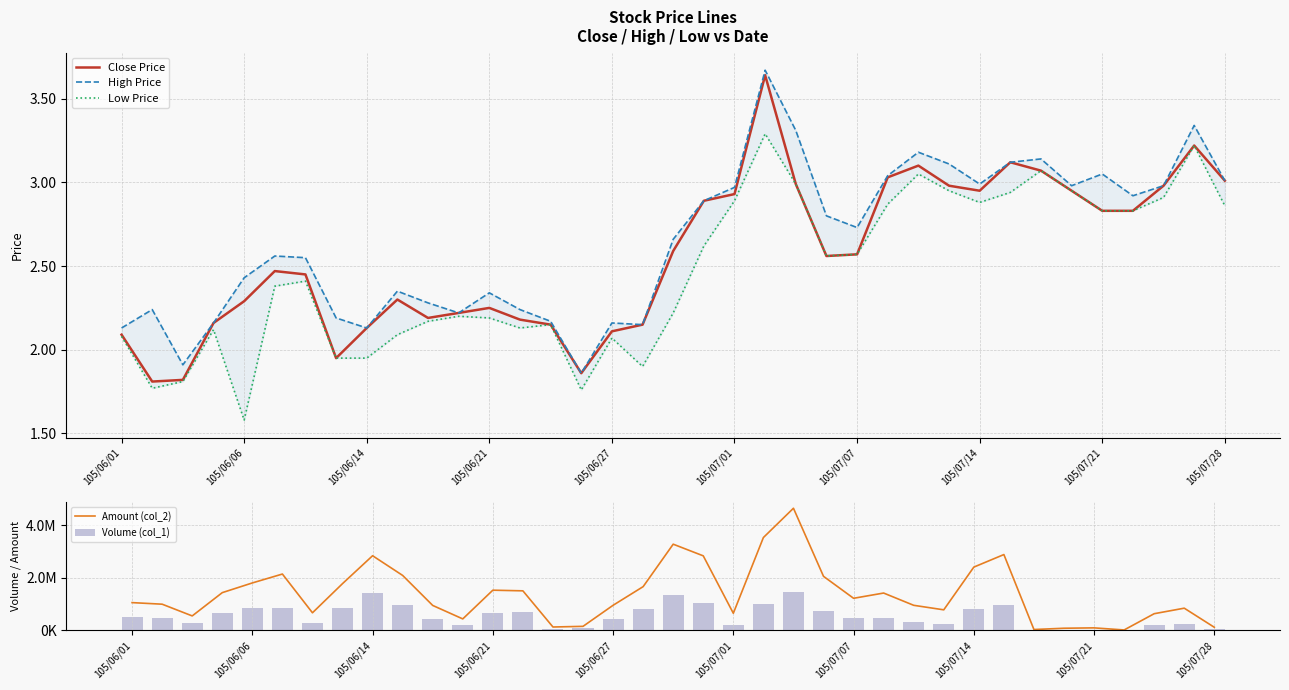

Where does the Close Price series first go above 2?

105/06/01